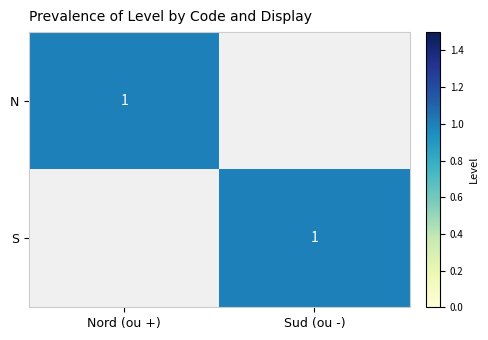

Between Nord (ou +) and Sud (ou -), which is larger?

Nord (ou +)